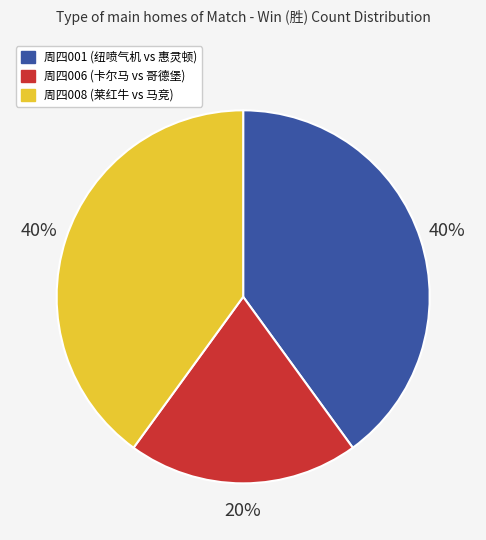

To the nearest percent, what is the difference between the largest and smallest slice percentages?

20%